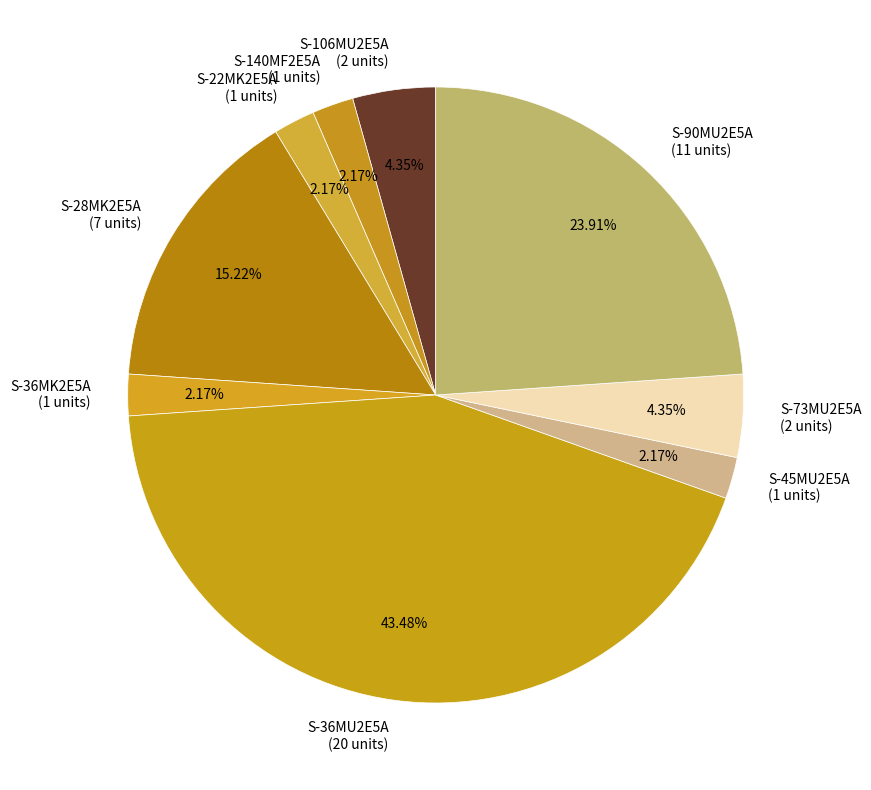

To the nearest percent, what portion does S-36MK2E5A represent?

2%